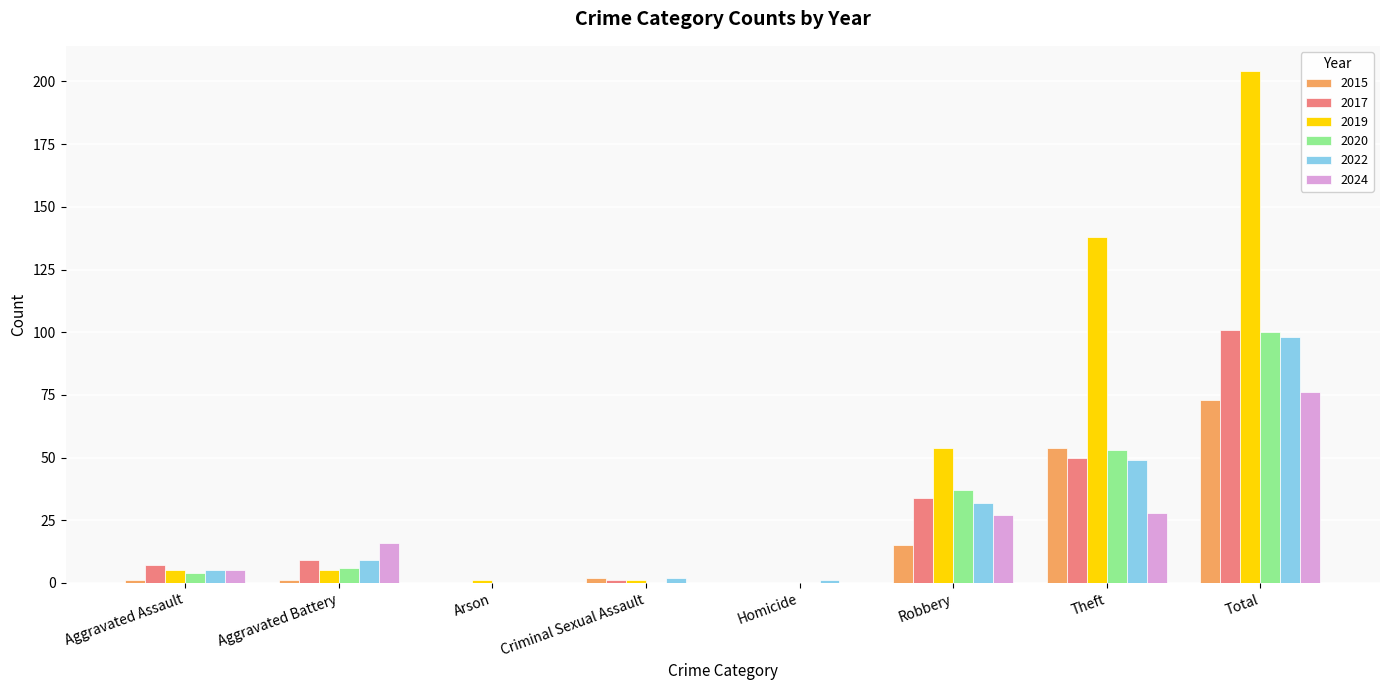

The value of 2015 at Robbery is 15. True or false?

True